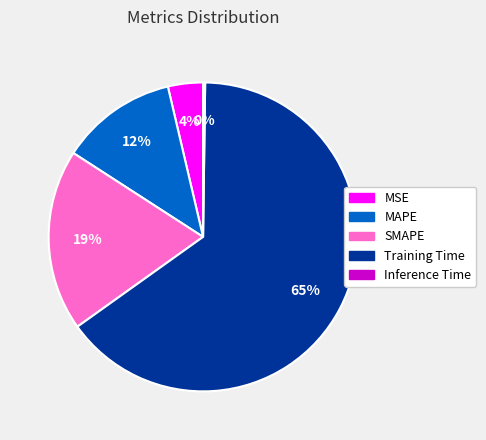

Is the sum of SMAPE and MAPE greater than half?

No